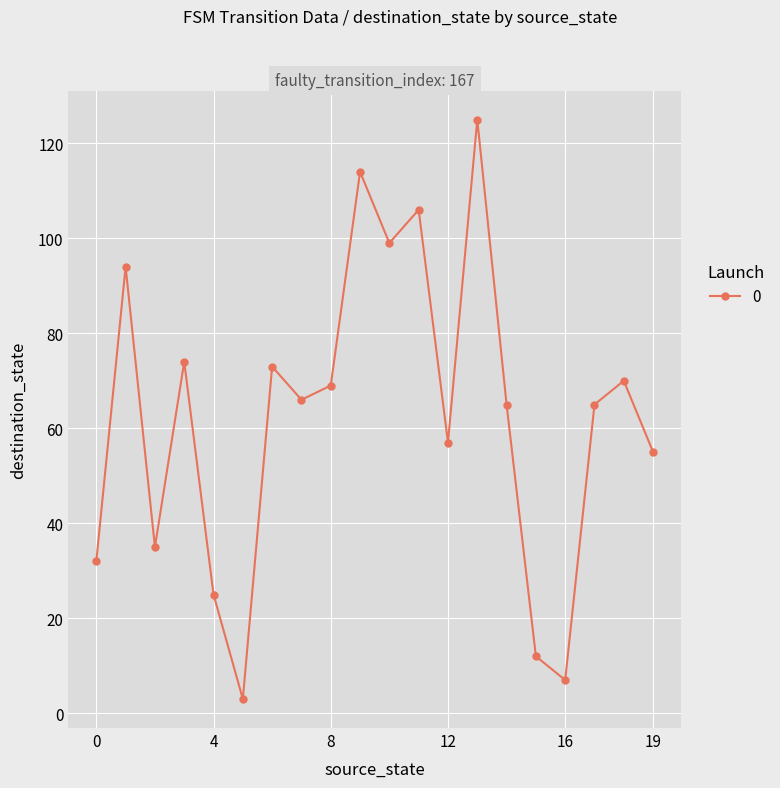

What is the average value?

62